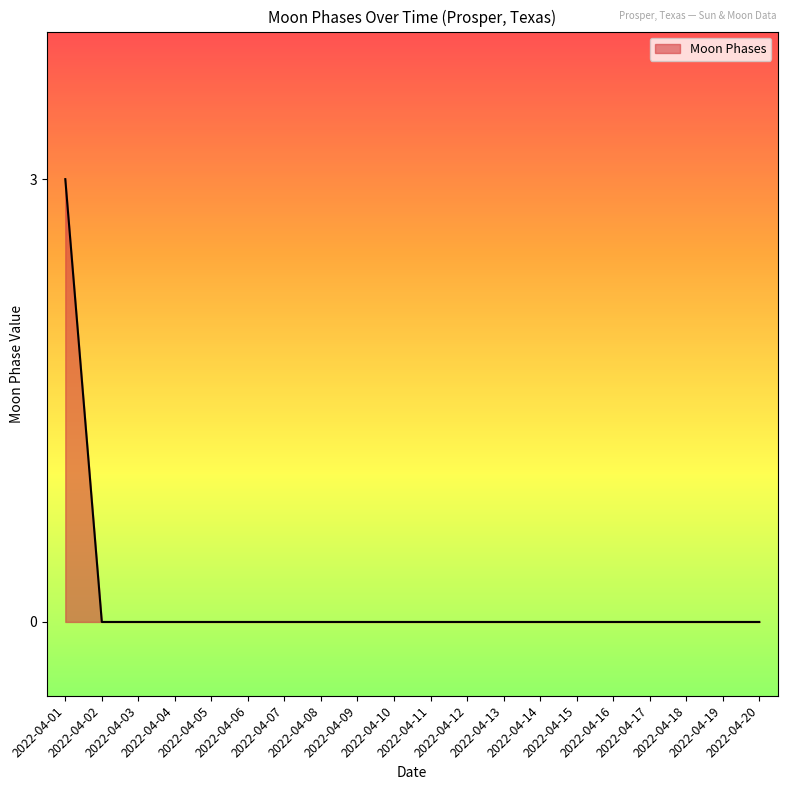

What is the difference between the maximum and minimum values?

3